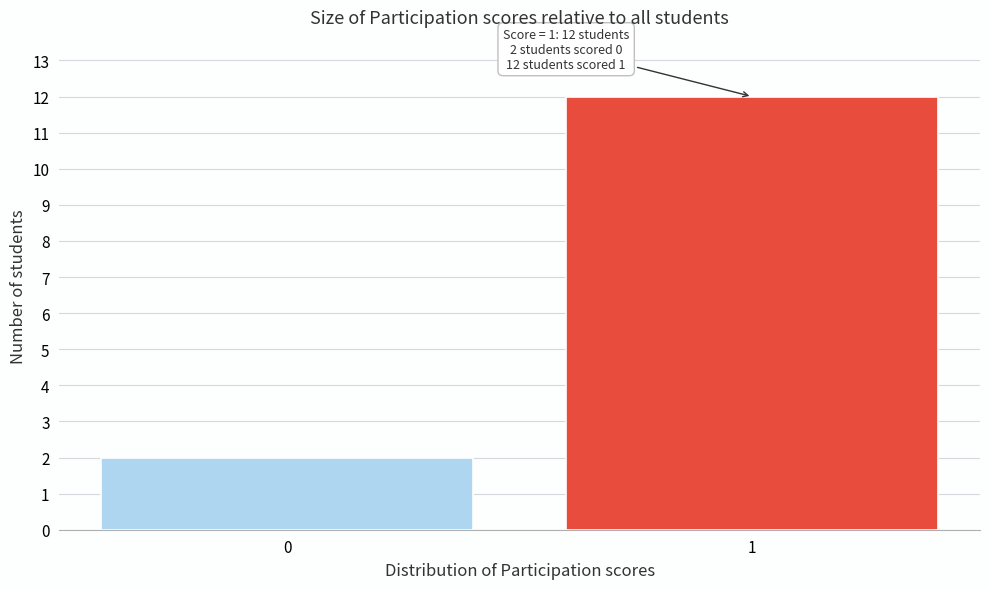

Reading left to right, transcribe all the data shown in this chart.

2	12